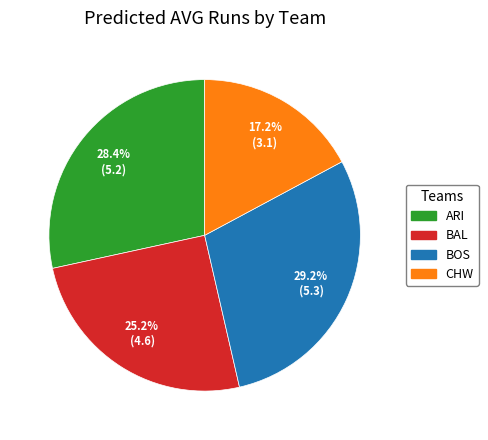

Rank the categories by value from lowest to highest.

CHW, BAL, ARI, BOS